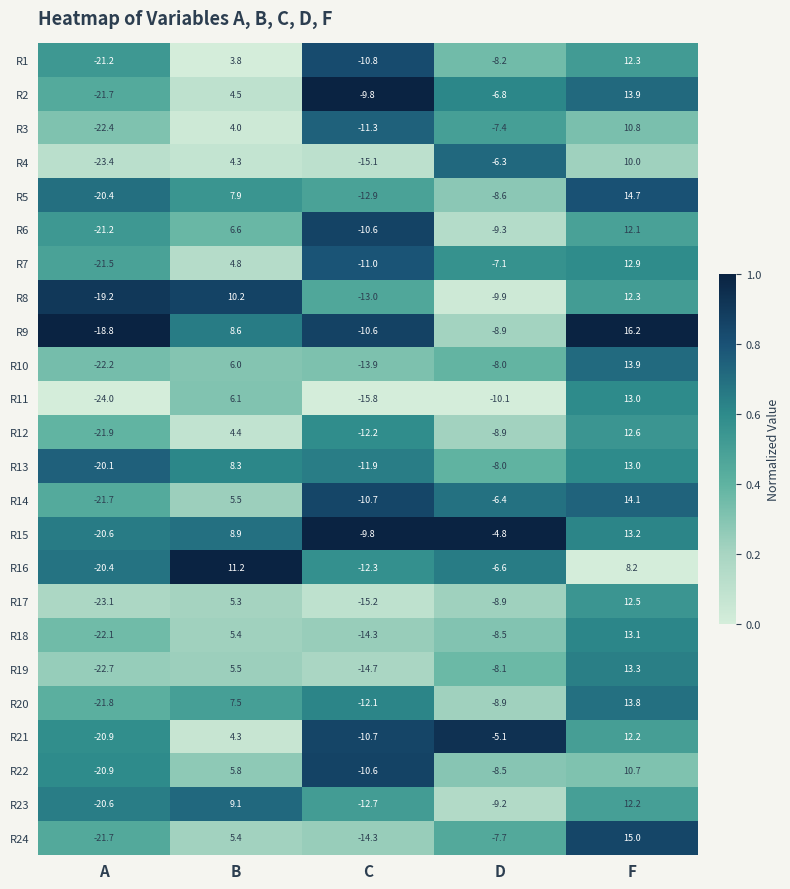

What is the total value across all series at C?

-296.3